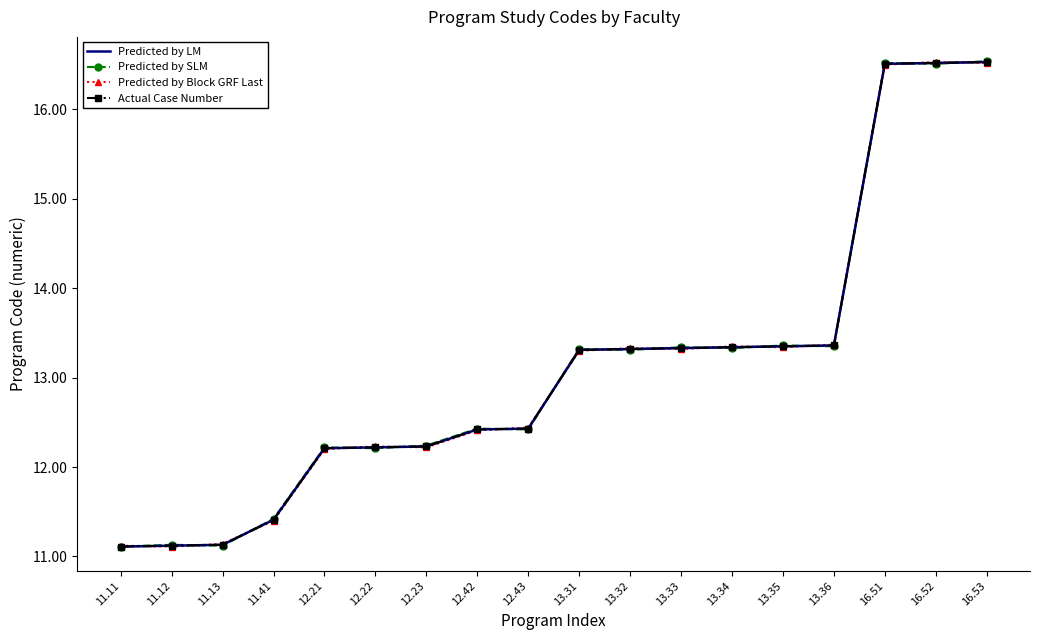

What is the total value across all series at 13.35?

53.4